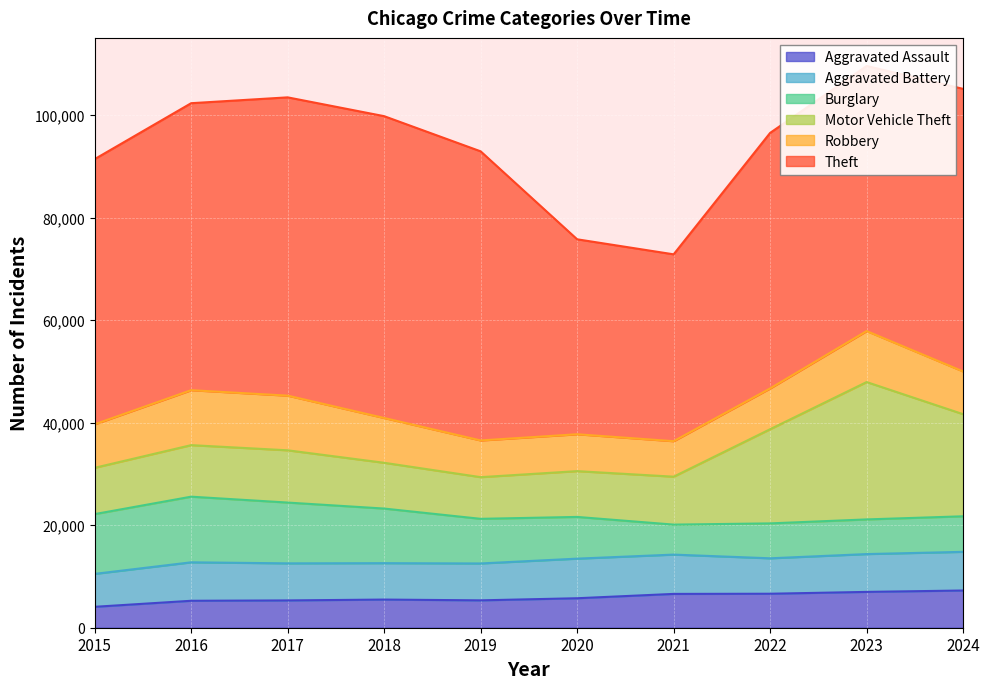

At which category does Aggravated Battery reach its first local valley?

2018